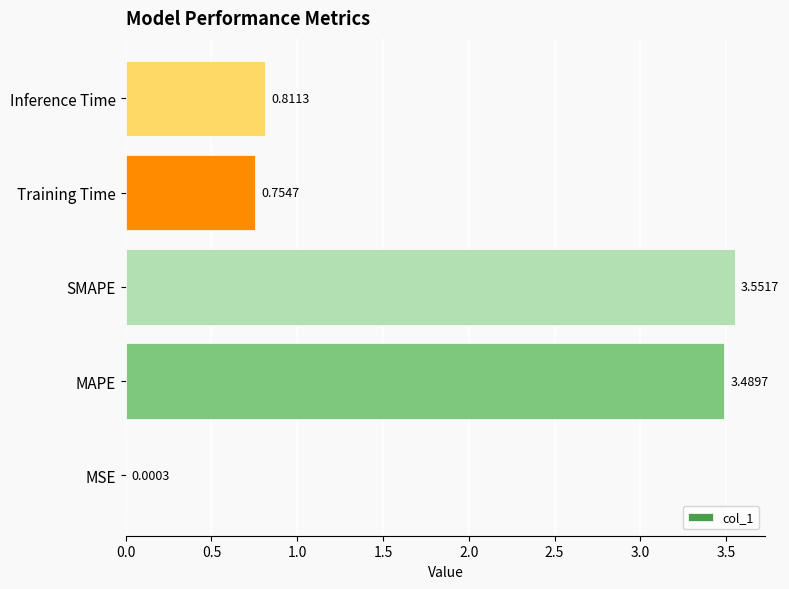

What is the change in value from MAPE to Training Time?

-2.7